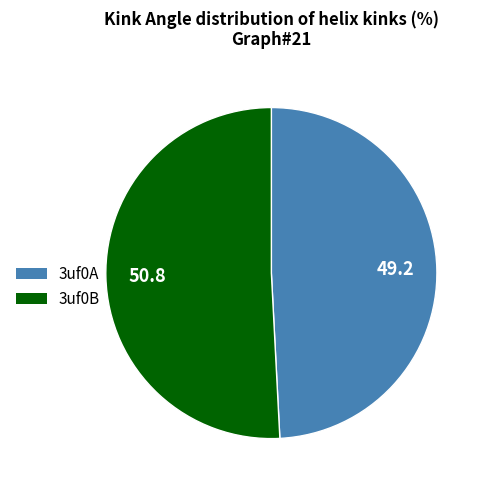

Is there a majority slice in this chart?

Yes